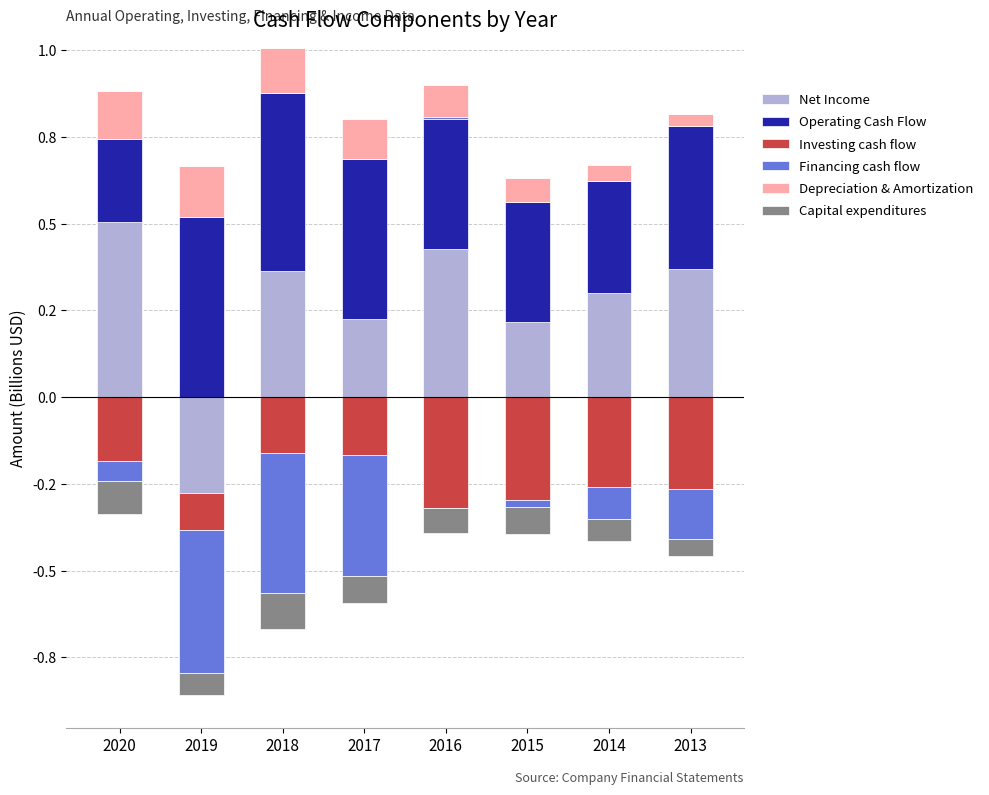

True or false: Net Income has a value of 0.2 at 2017.

True